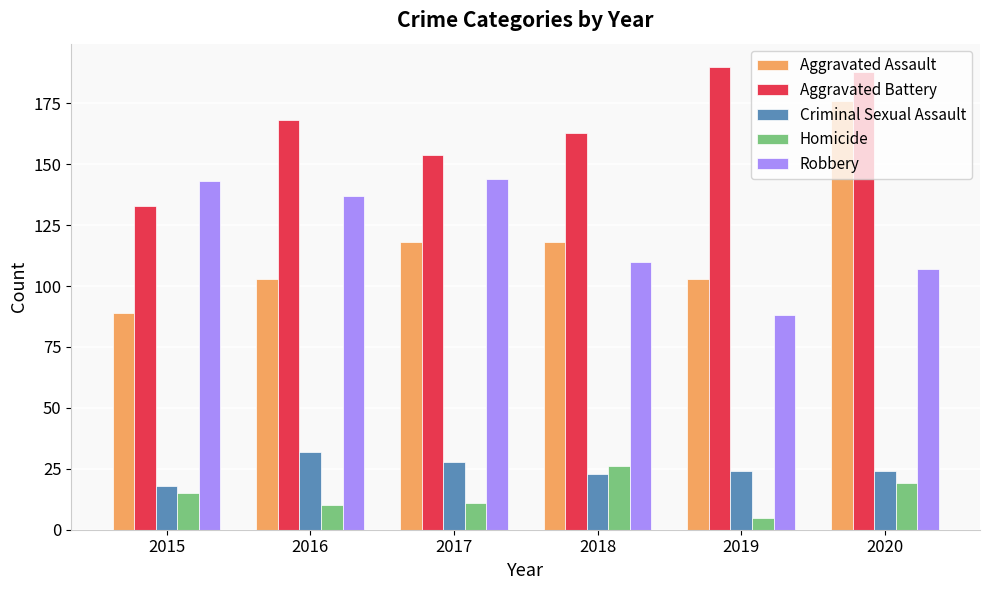

What is the difference between the maximum and minimum values in the Robbery series?

56